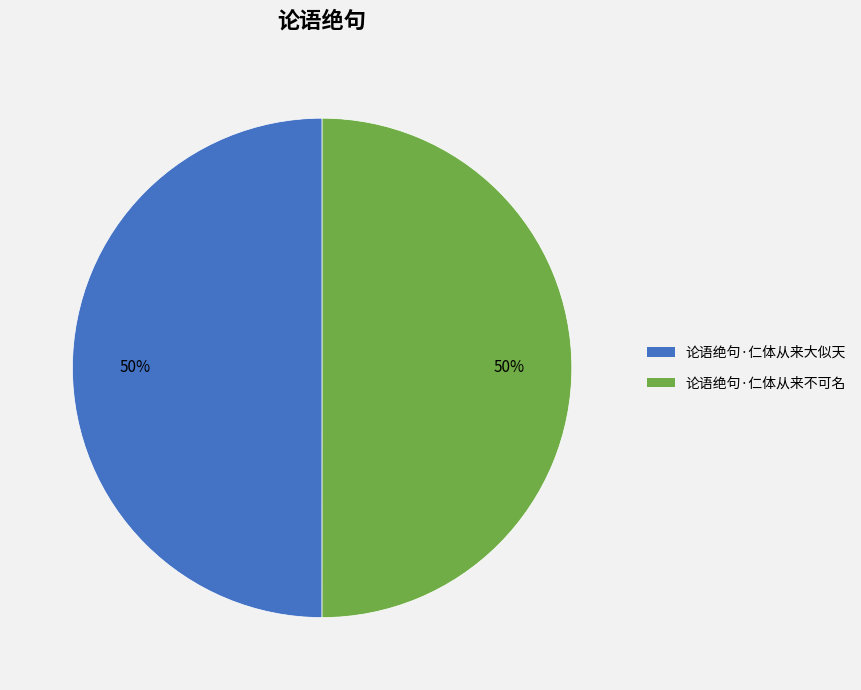

Is the sum of 论语绝句·仁体从来不可名 and 论语绝句·仁体从来大似天 greater than half?

Yes